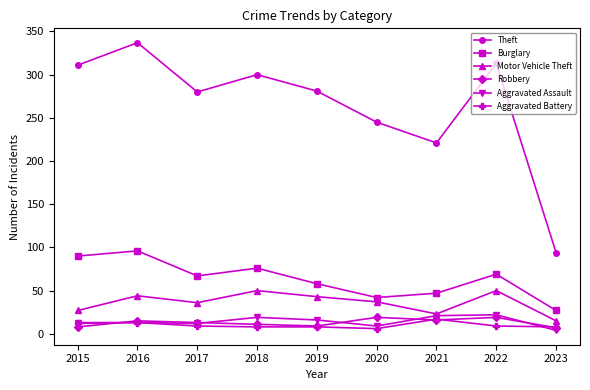

What is the difference between the second highest and second lowest values in the Aggravated Battery series?

5